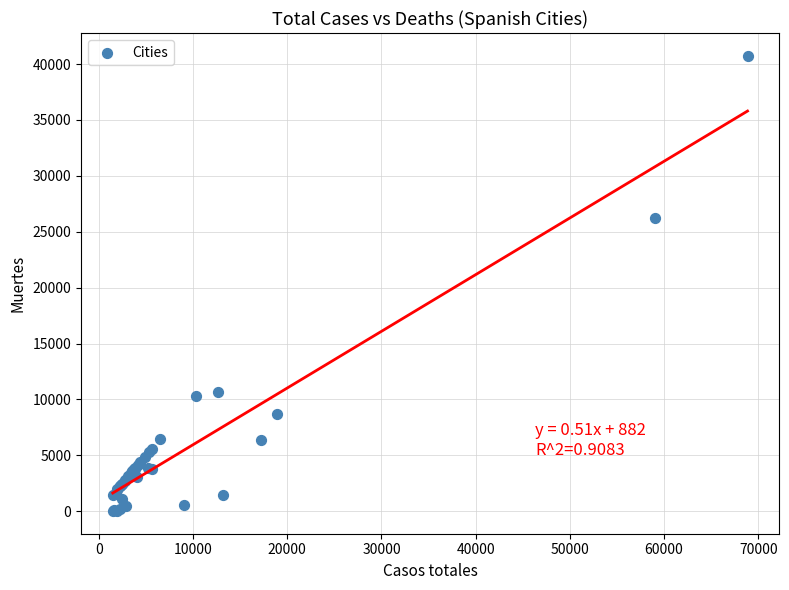

What Y value in the scatter plot is closest to 20383?

26203